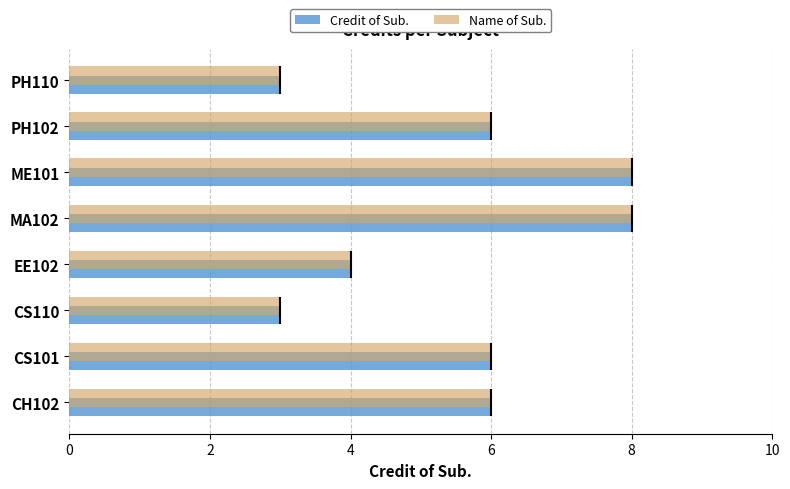

At how many categories does at least one series exceed 7?

2